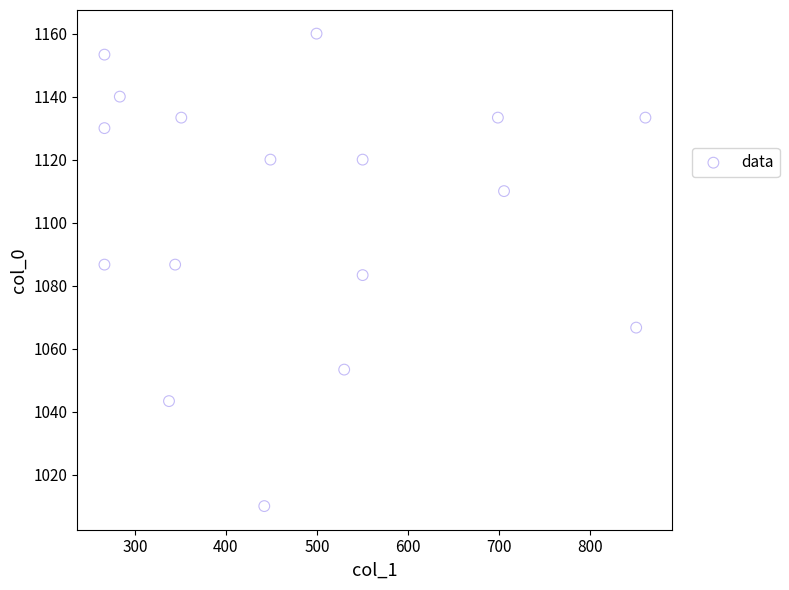

What is the range of X values (max minus min)?

594.0